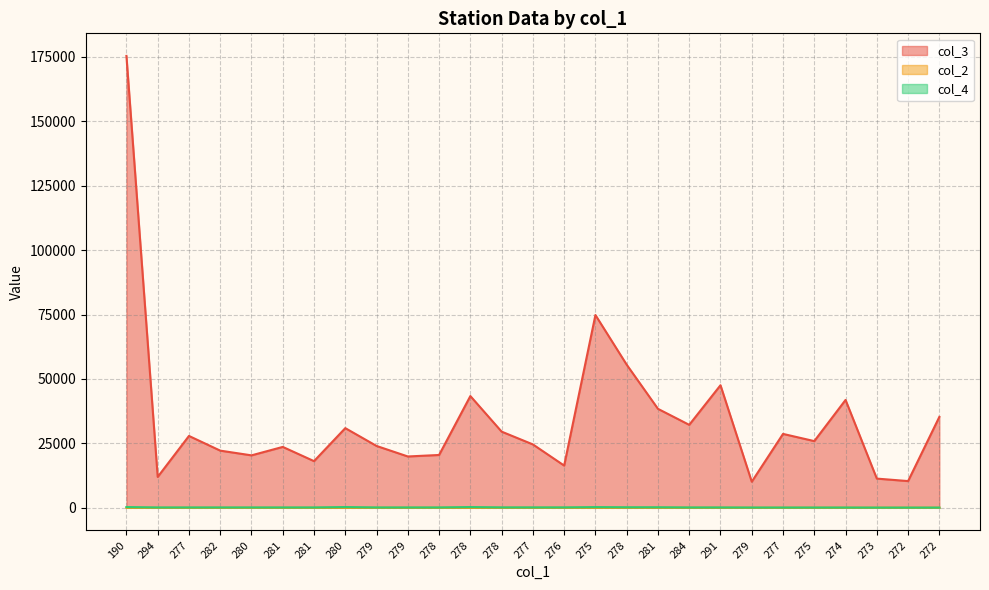

Reading left to right, extract all data points from this chart.

col_3: 175357	11985	27885	22185	20352	23629	18110	30915	23998	19918	20500	43369	29559	24597	16383	74808	55538	38405	32195	47569	10119	28676	25882	41861	11331	10369	35286
col_2: 3	3	4	6	8	10	12	8	18	20	22	12	18	20	22	17	20	23	27	31	25	29	32	35	38	40	44
col_4: 287	140	140	140	140	140	140	287	141	141	141	287	161	161	161	267	207	207	139	139	110	107	107	107	86	86	86